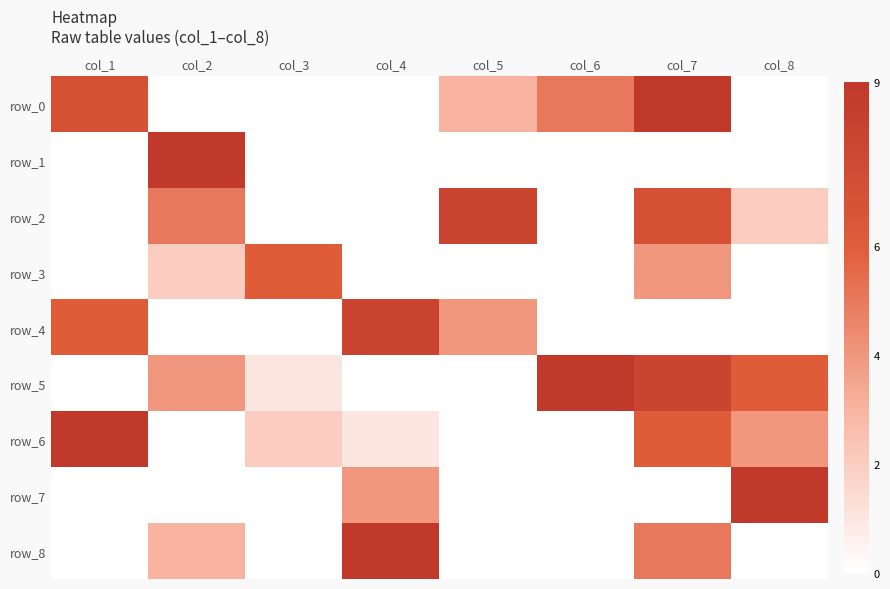

How many row_7 values are between 0 and 4?

7